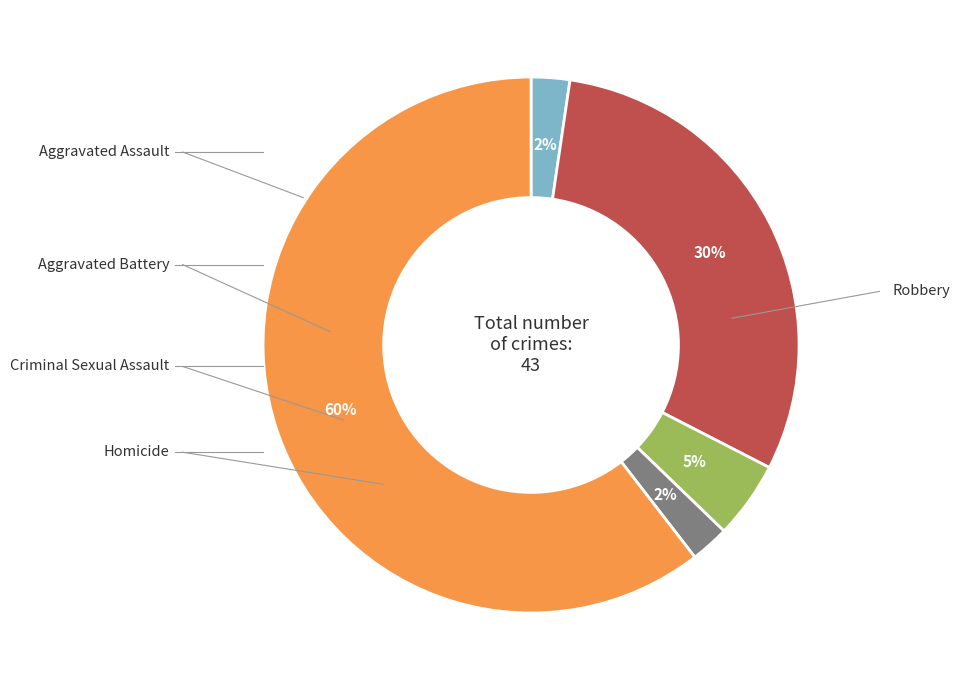

Is there any slice that represents more than half of the pie?

Yes